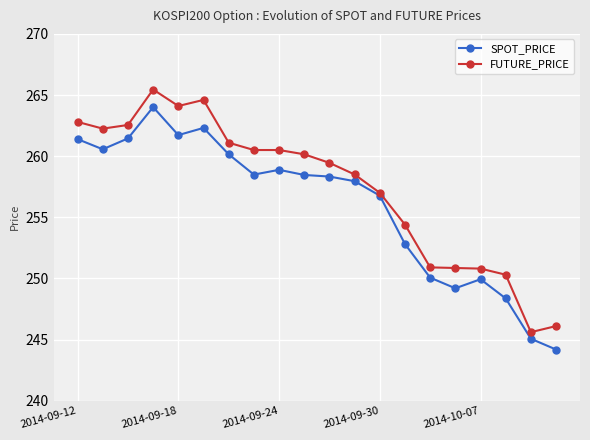

Rank the series by their average value, from lowest to highest.

SPOT_PRICE, FUTURE_PRICE